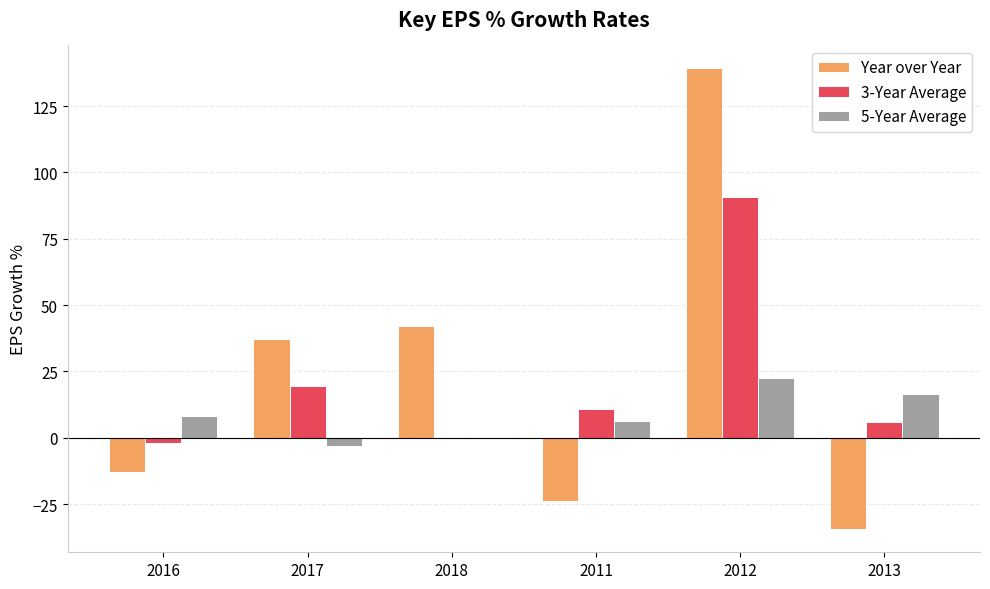

What is the total value across all series at 2016?

-7.0